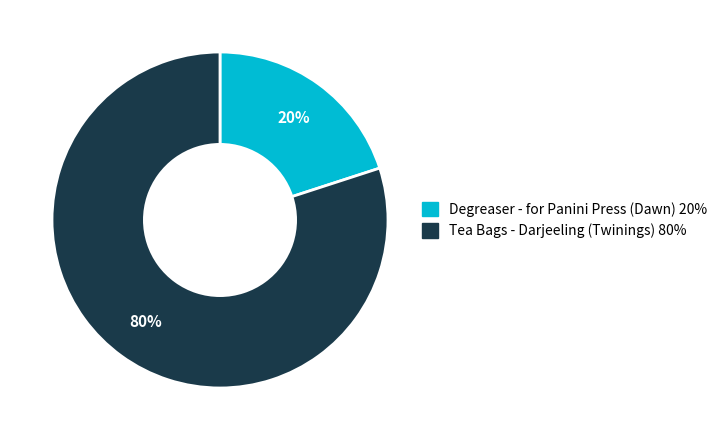

Approximately how many times larger is the value at Tea Bags - Darjeeling (Twinings) compared to Degreaser - for Panini Press (Dawn)?

4.0